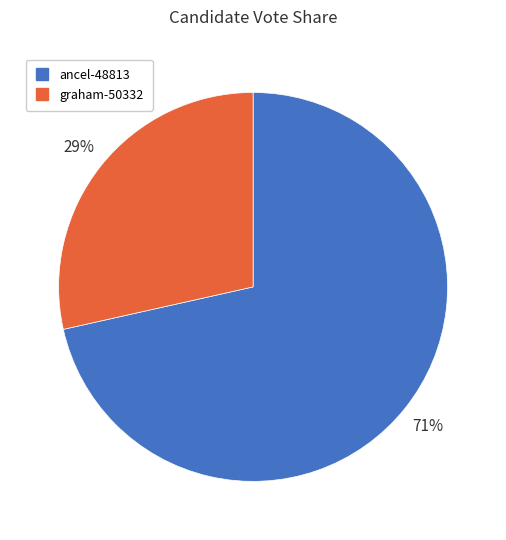

Is the sum of graham-50332 and ancel-48813 greater than half?

Yes